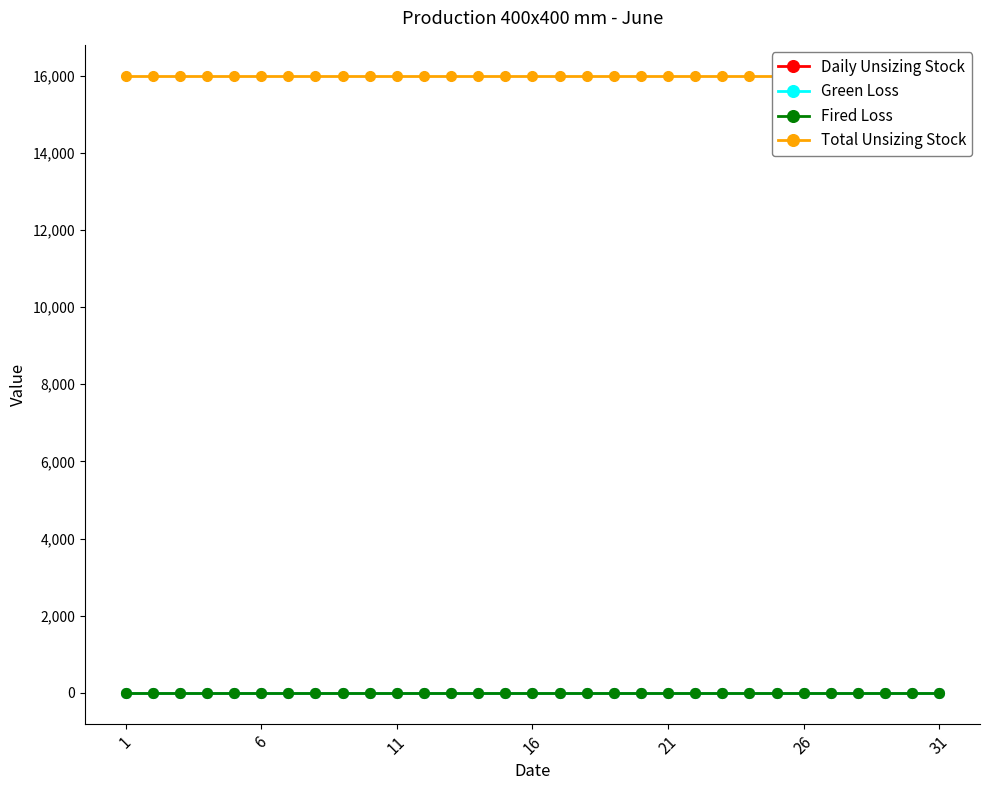

Is this an area chart (filled region under the line)?

No